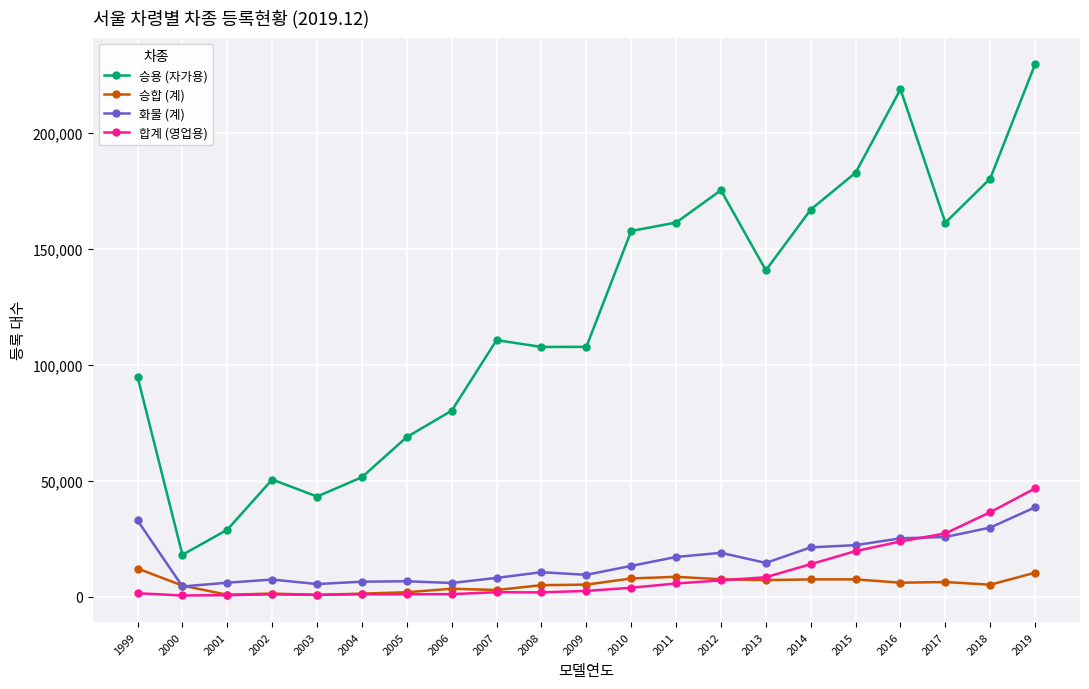

What is the value of the 화물 (계) point at the 15th from the left?

14602